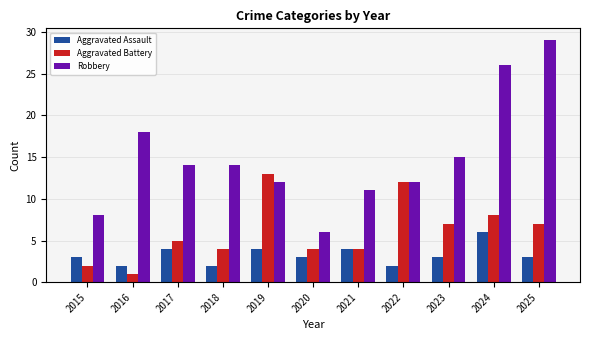

How many bars are there in total?

33